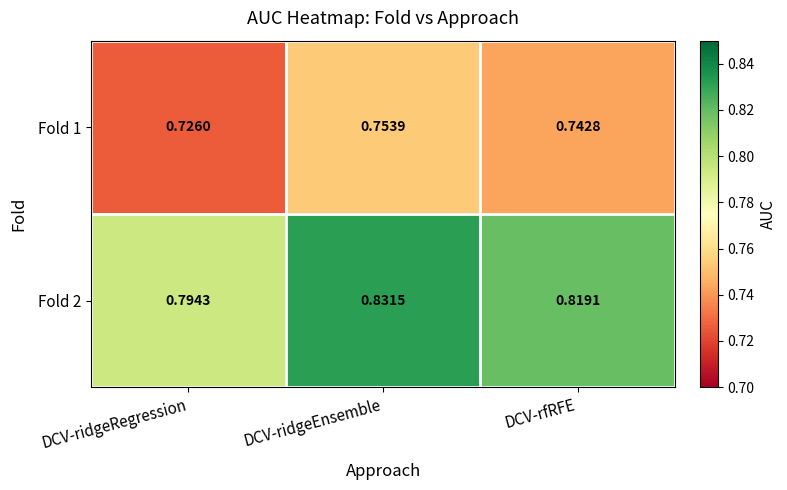

Where is Fold 1 nearest to the value 0?

DCV-ridgeRegression